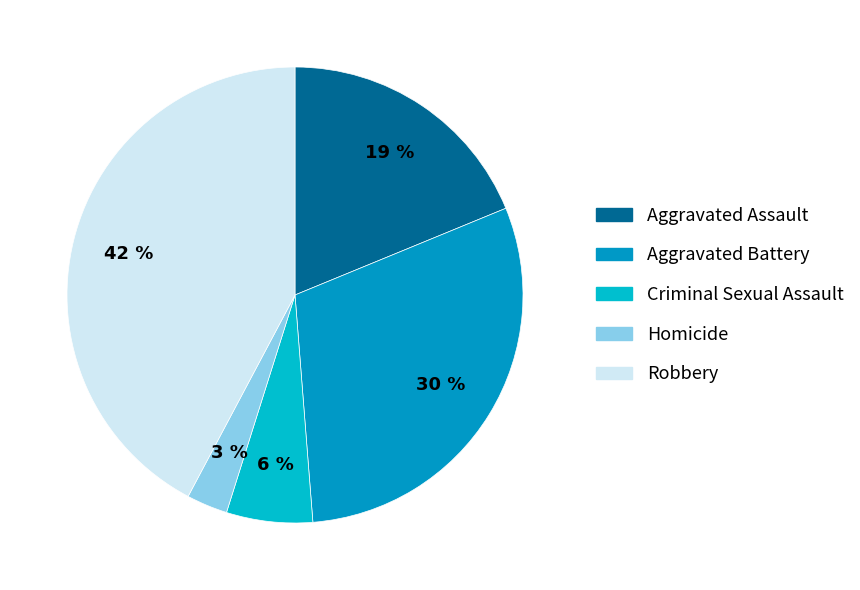

Which category has the biggest portion of the pie?

Robbery